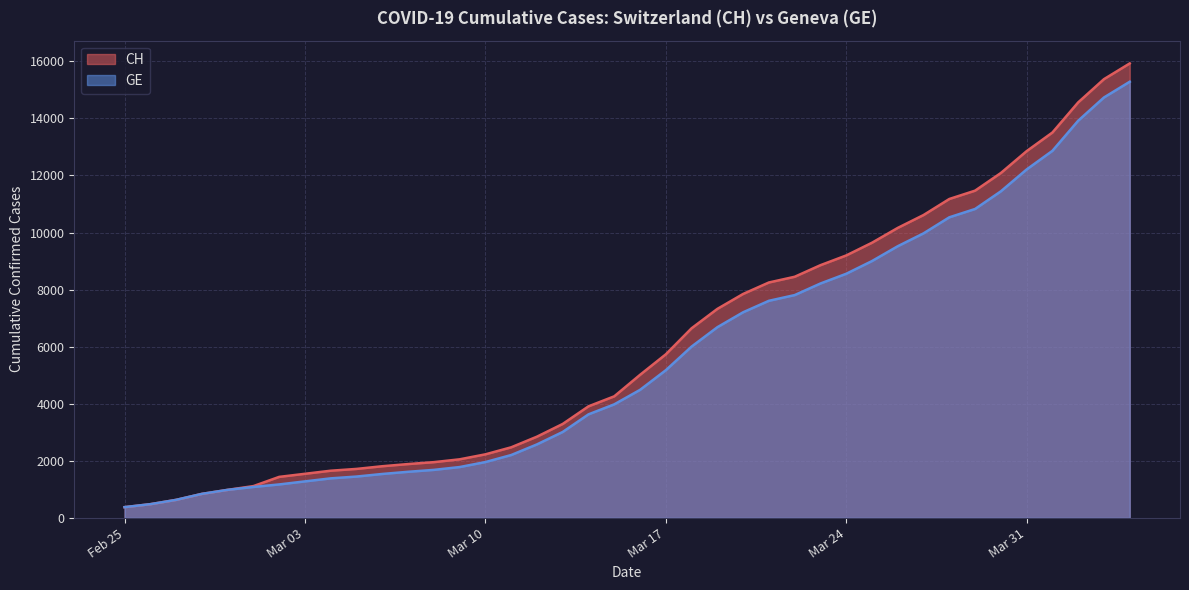

What is the sum of all GE values?

225656